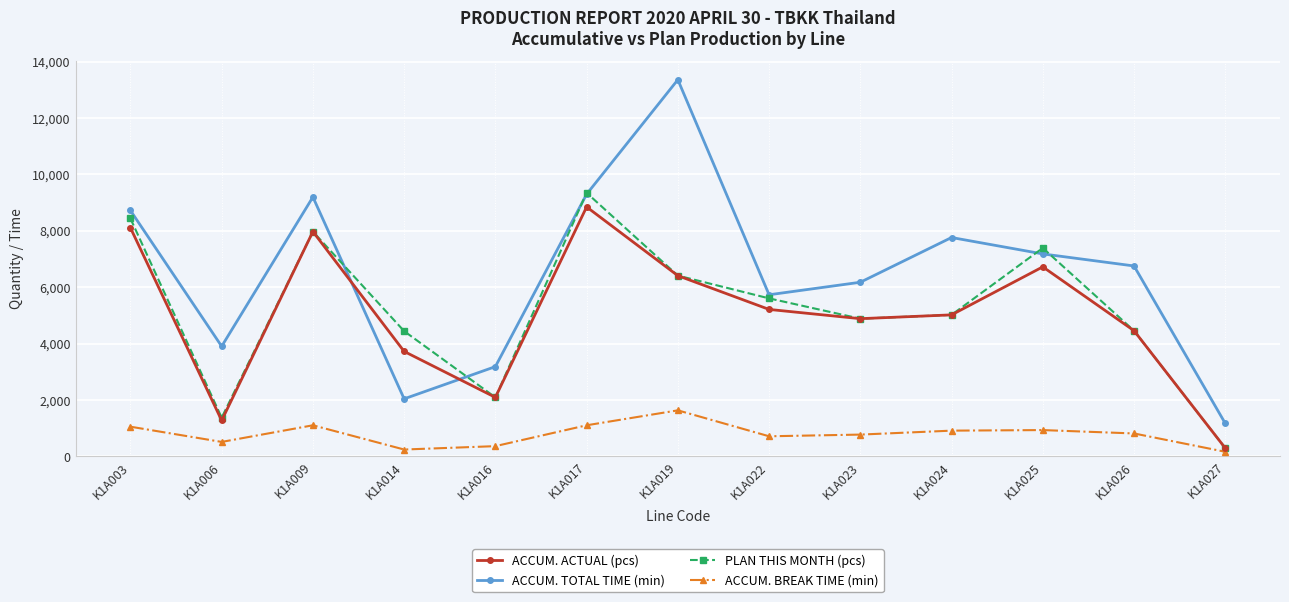

Count the number of categories in the chart.

13